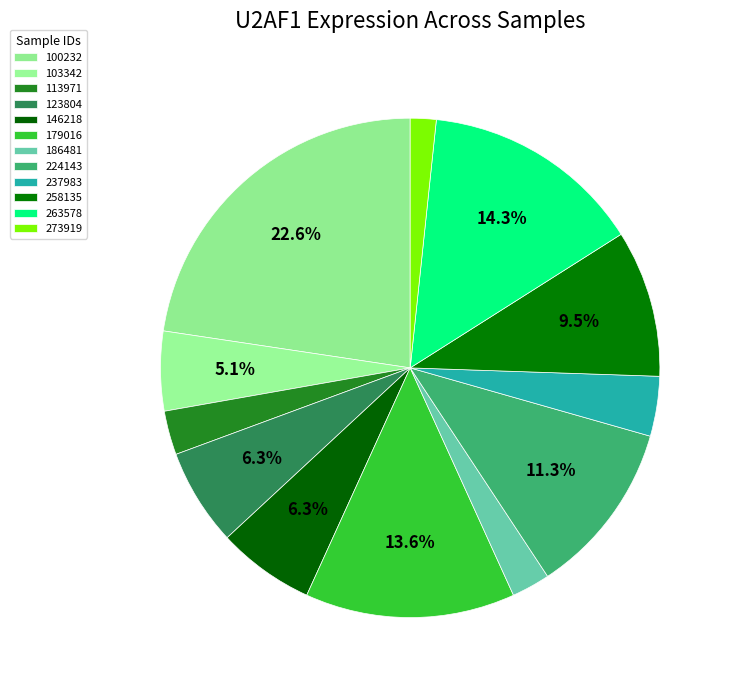

Is the sum of 179016 and 263578 greater than half?

No